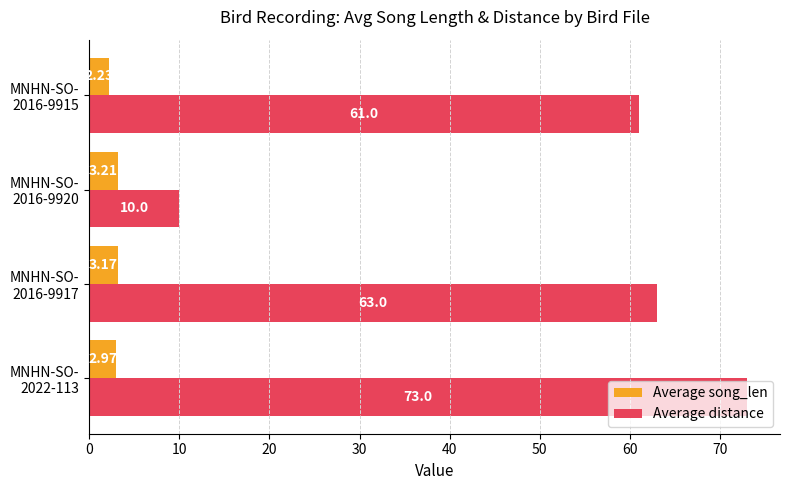

What is the sum of all Average song_len values?

11.6